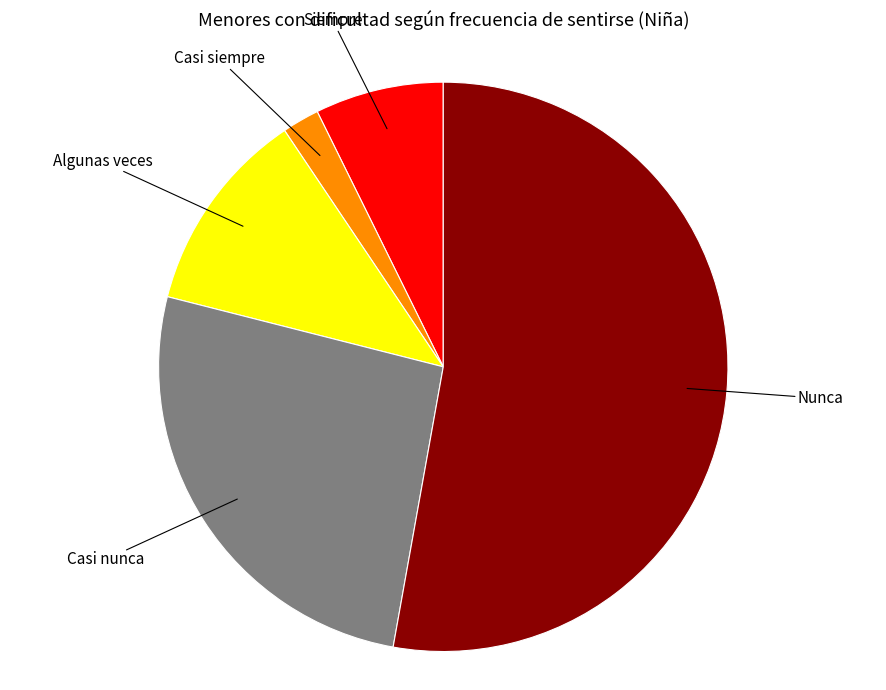

How many slices are in this pie chart?

5